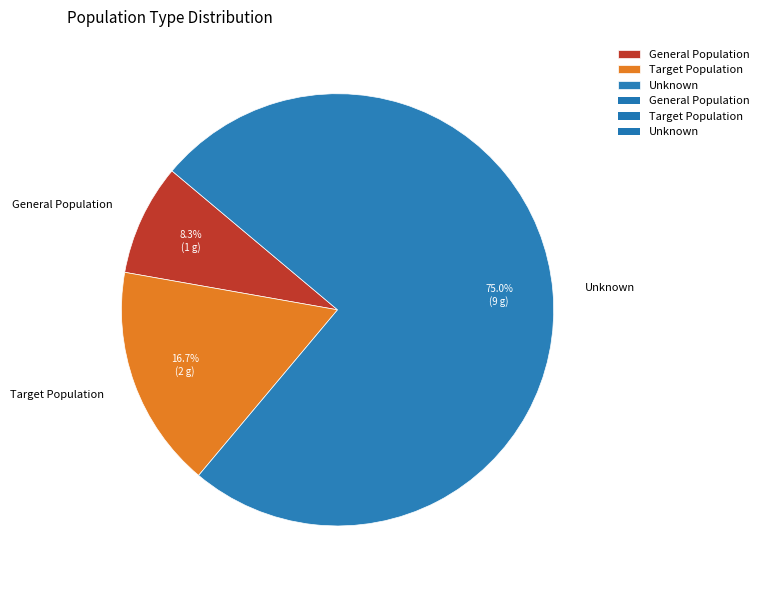

What percentage is the Target Population slice, to the nearest percent?

17%